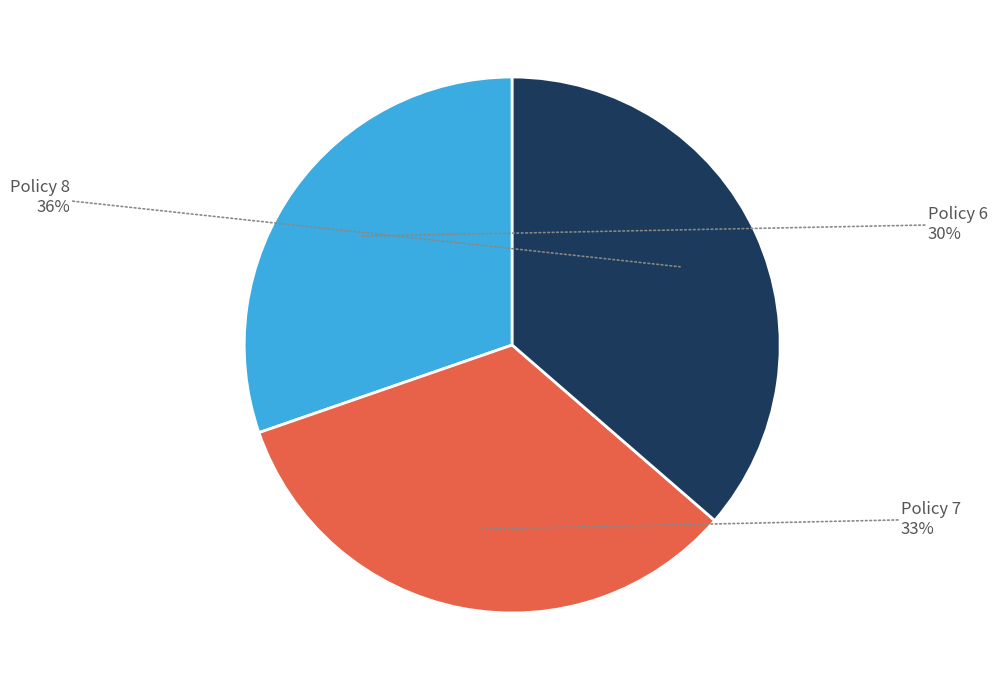

Does any single category account for the majority?

No